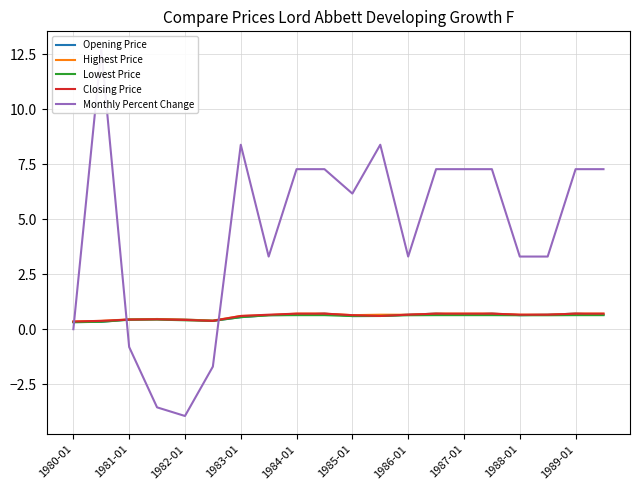

After their last crossing, which series has the higher values: Closing Price or Highest Price?

Closing Price